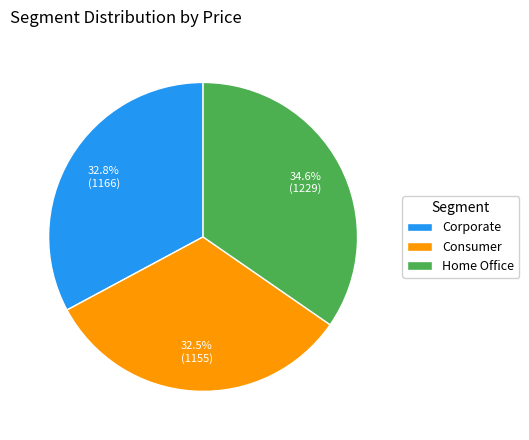

Is it true that Home Office is 54% of the pie?

False